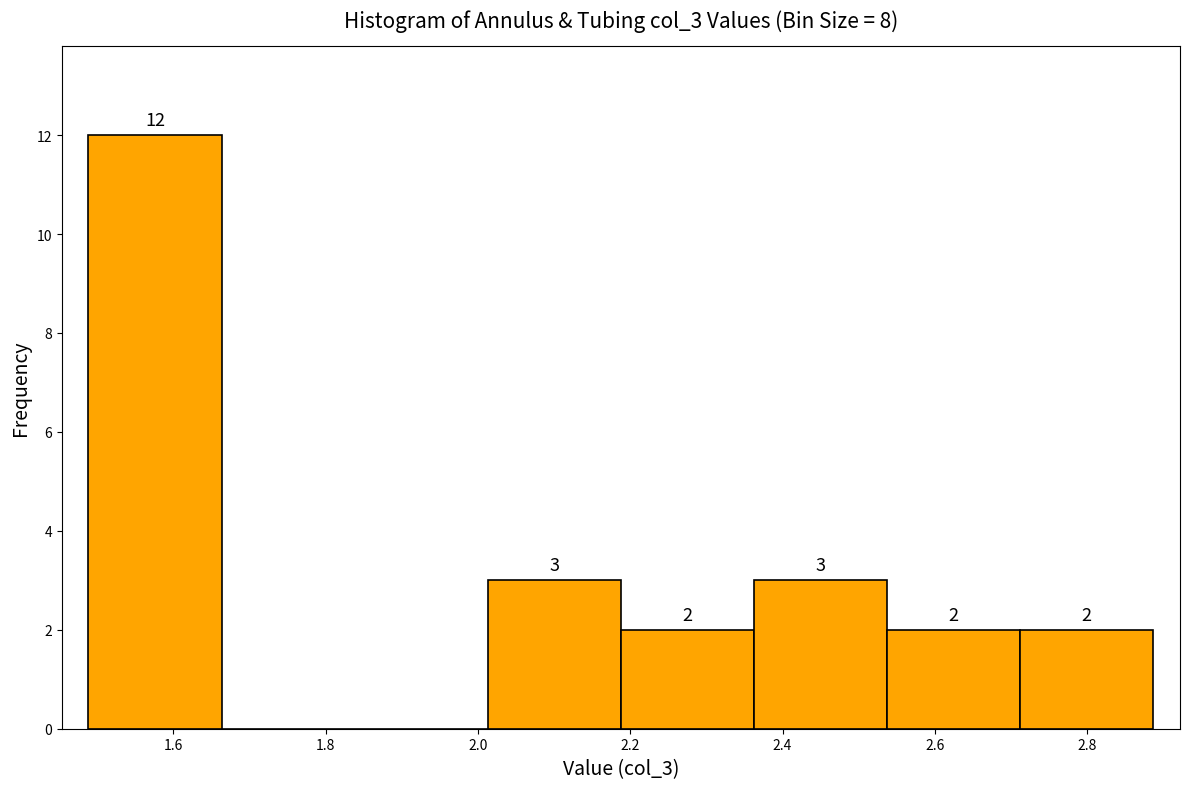

Which range on the x-axis has the tallest bar?

1.48 to 1.66